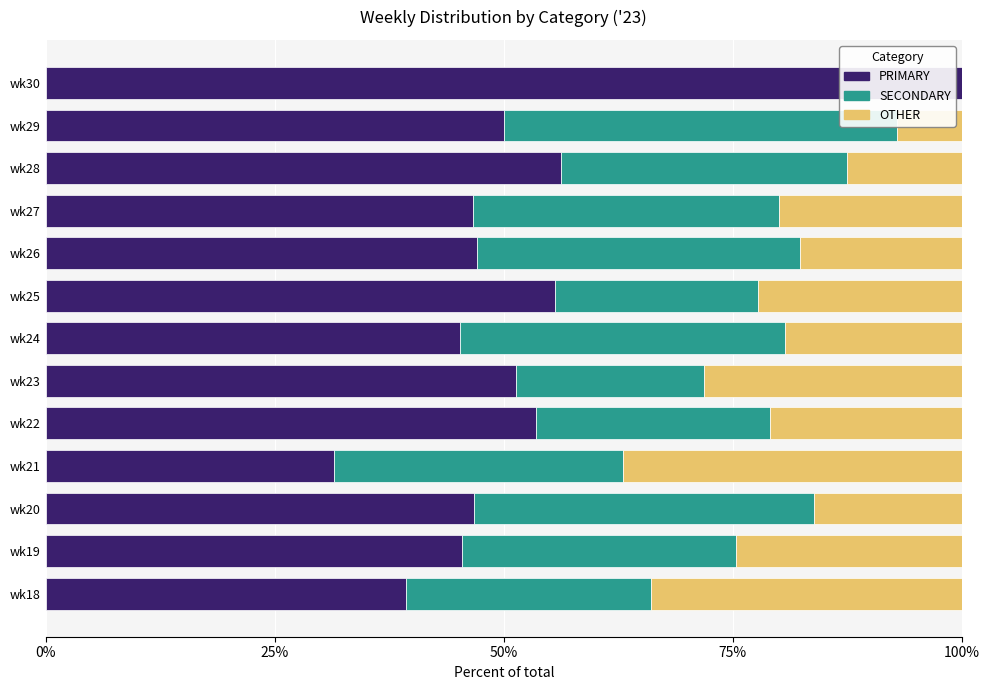

Which series has the largest total across all categories?

PRIMARY